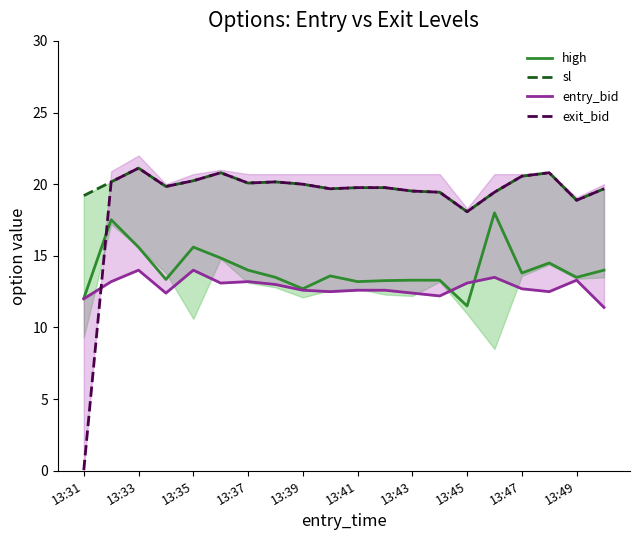

True or false: high and exit_bid intersect in this chart.

True